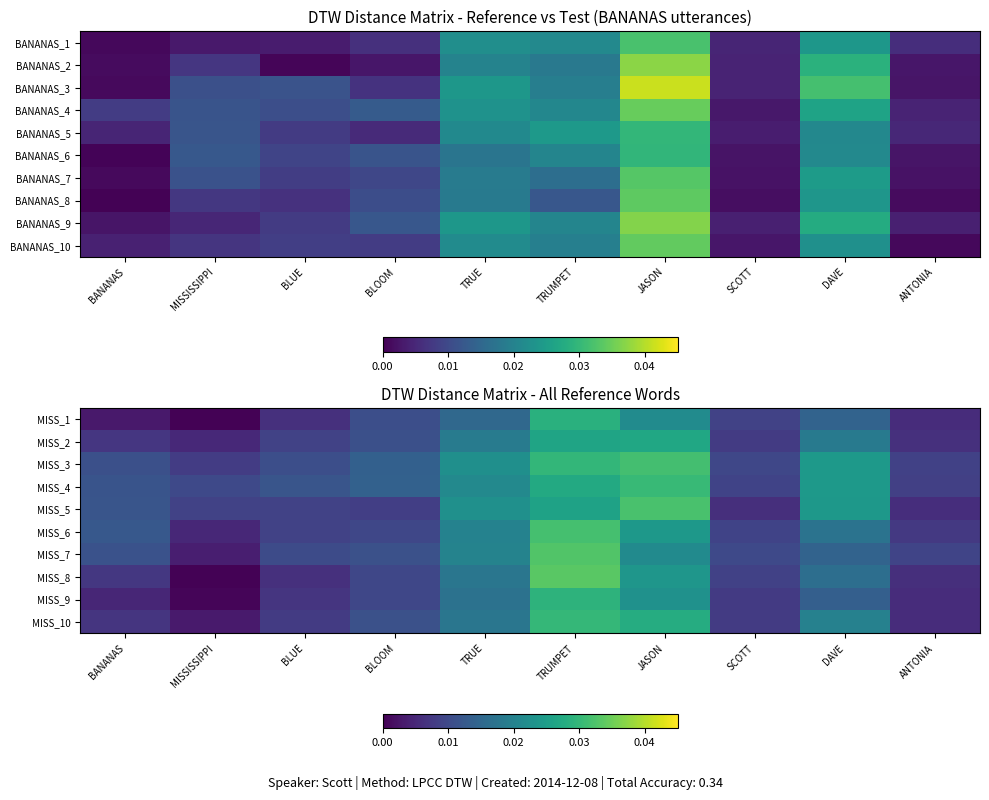

At which category is the sum across all series the highest?

TRUMPET